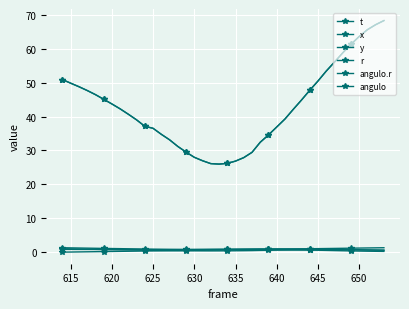

Does the chart have visible grid lines?

Yes